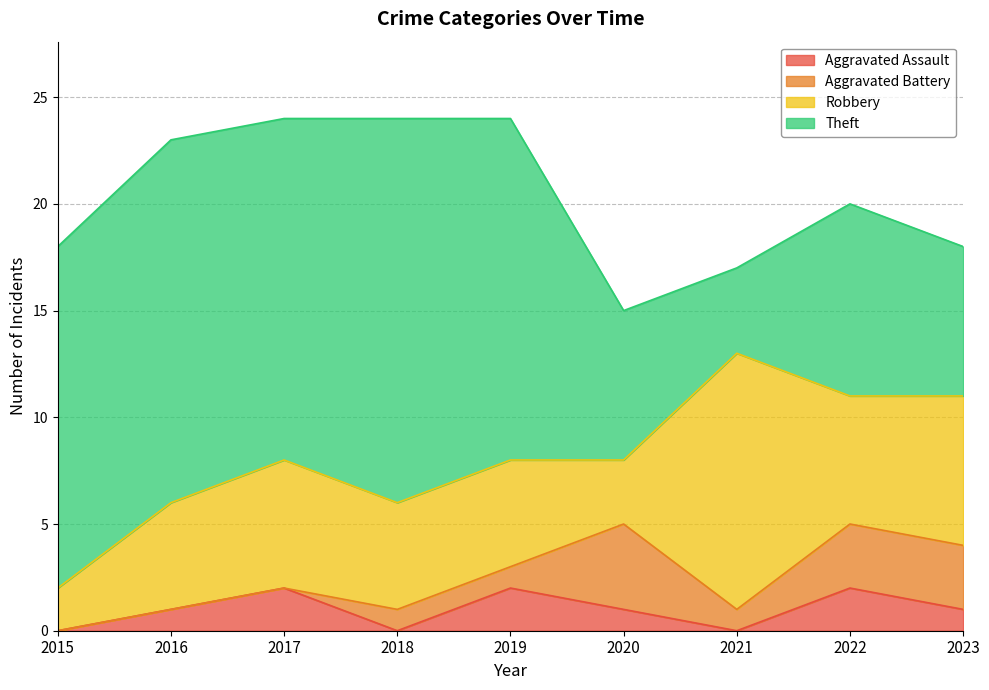

In Aggravated Battery, how many points are lower than both neighbors (excluding endpoints)?

1